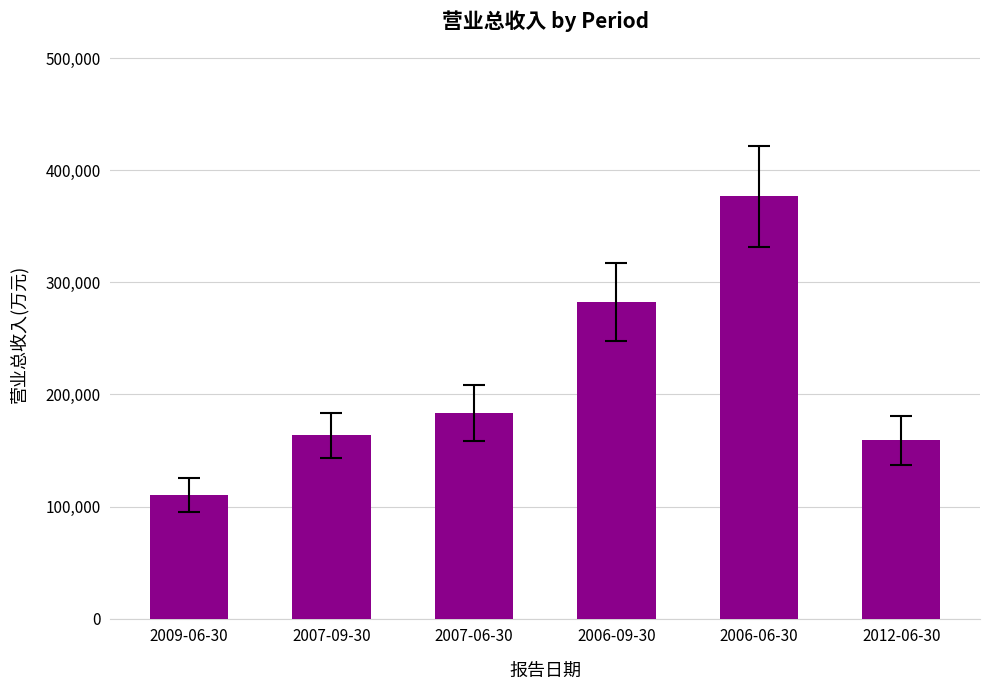

Rank the categories by value from highest to lowest.

2006-06-30, 2006-09-30, 2007-06-30, 2007-09-30, 2012-06-30, 2009-06-30